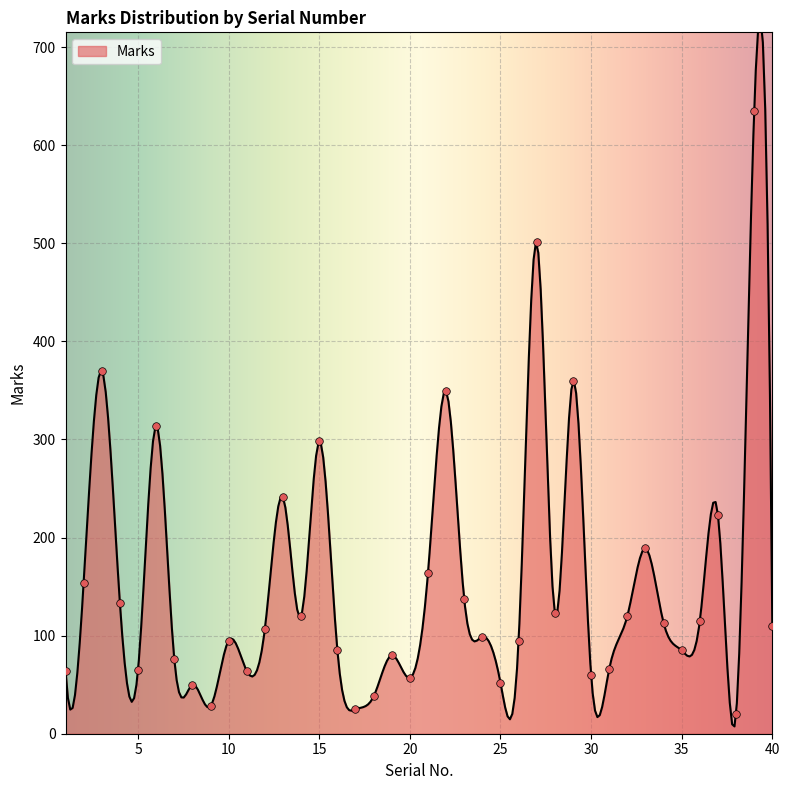

Approximately how many times larger is the value at 13 compared to 10?

2.5